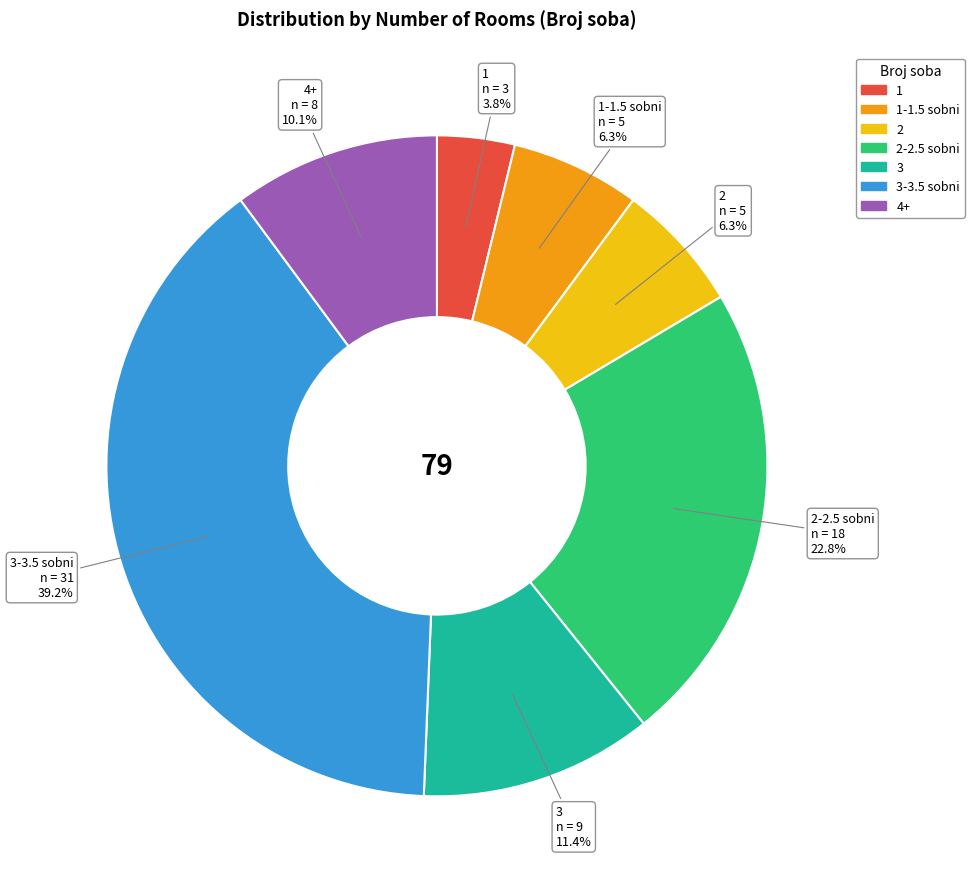

How many segments does this pie chart have?

7